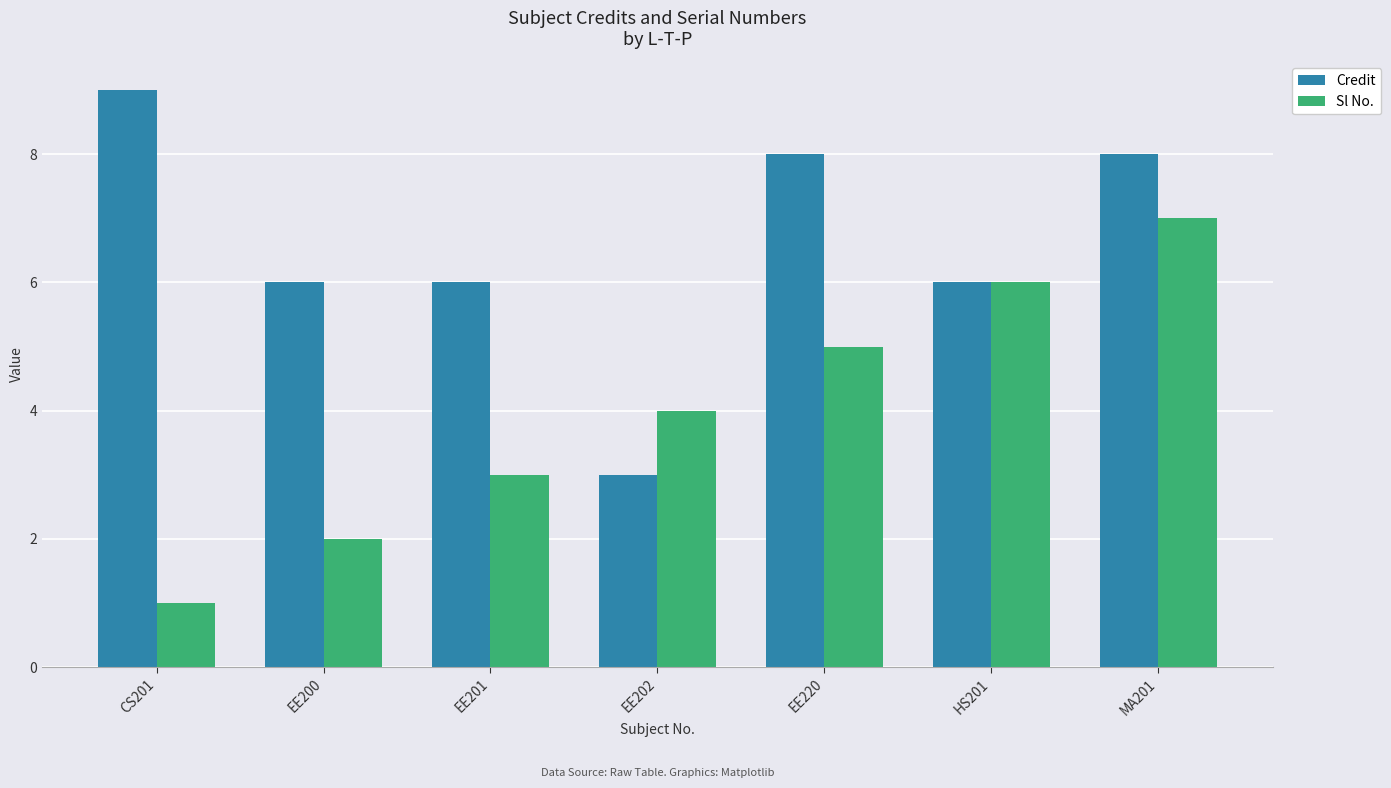

Are the bars grouped side by side (vs. stacked)?

Yes